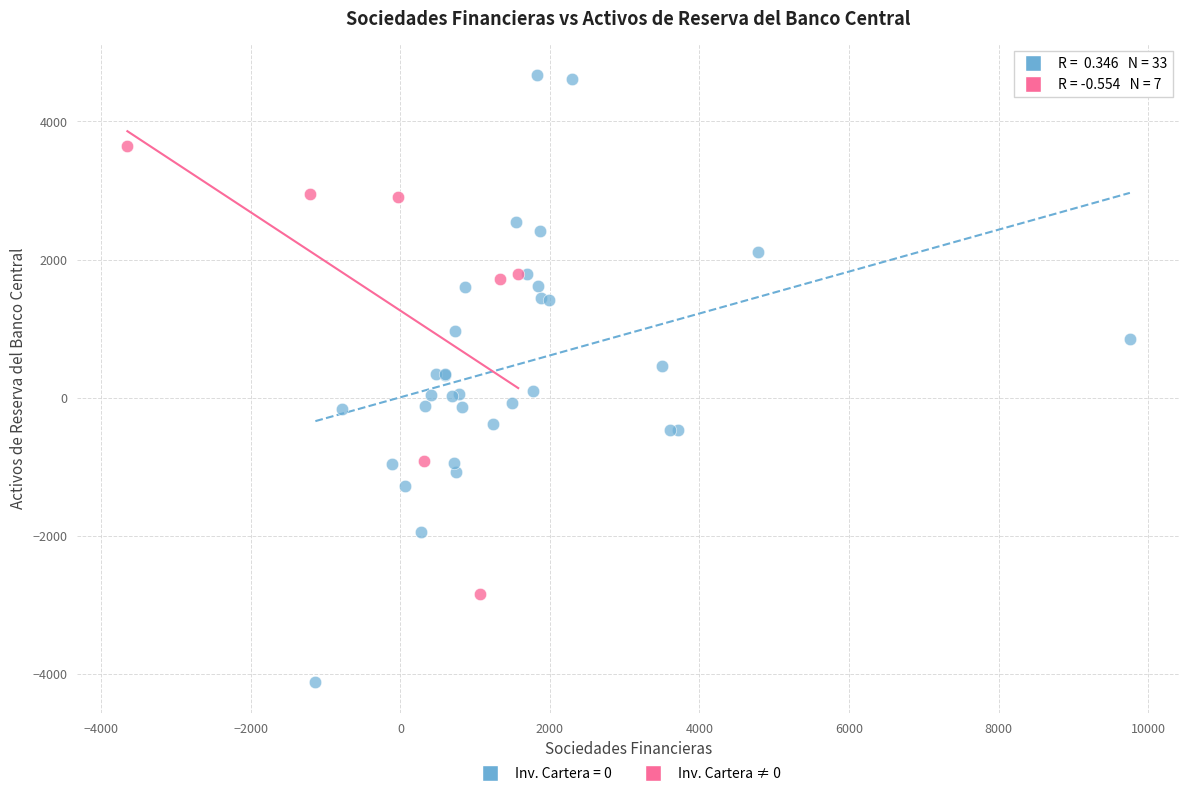

Which series contains the lowest Y value?

Inv. Cartera = 0